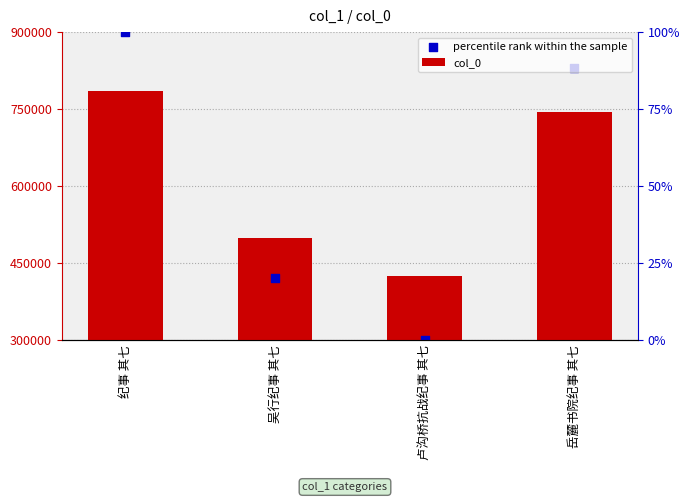

Which series contains the highest Y value?

percentile rank within the sample